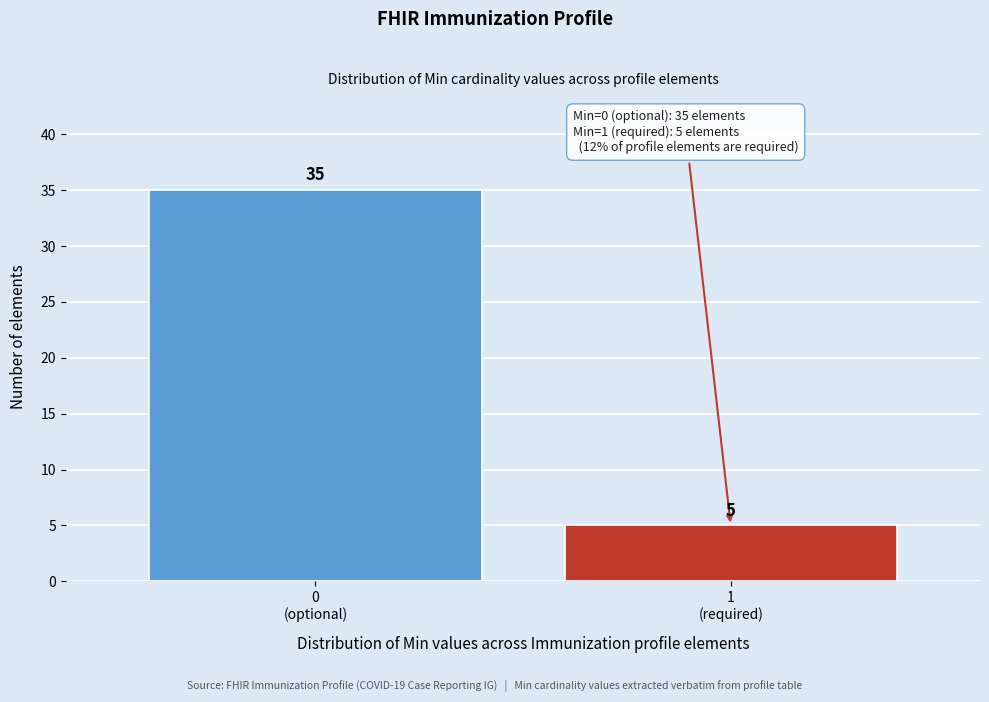

Reading left to right, list all the values displayed in this chart.

35	5